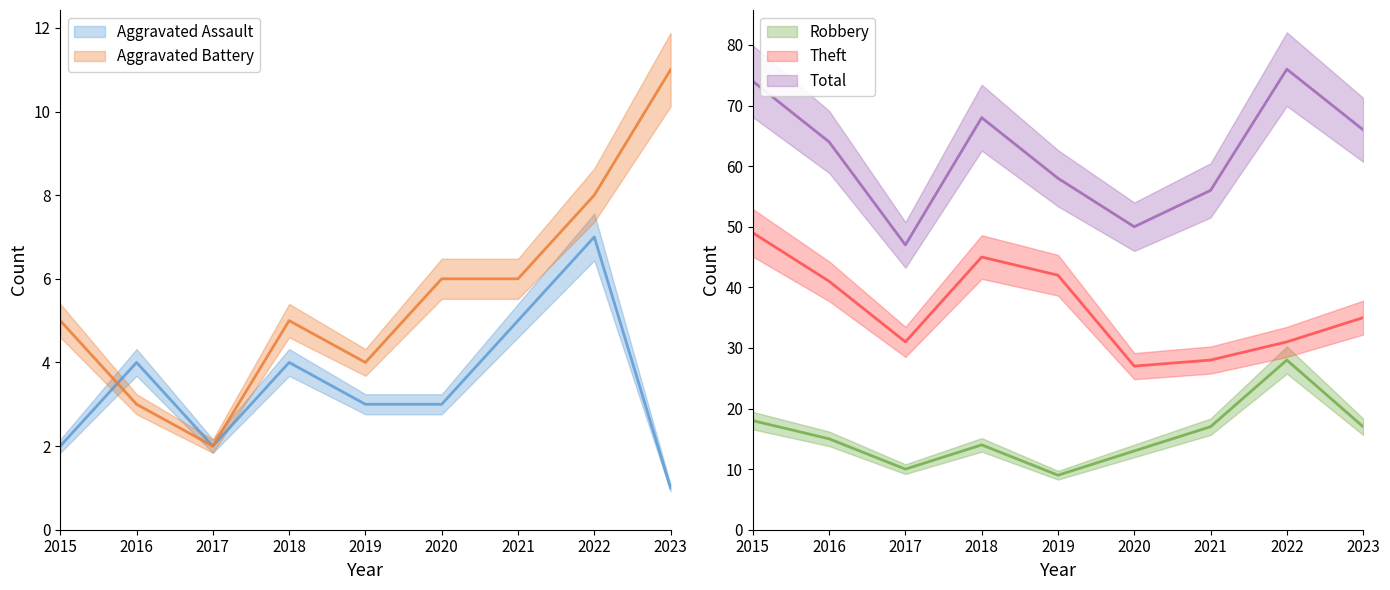

At which label is Aggravated Battery closest to 6?

2020